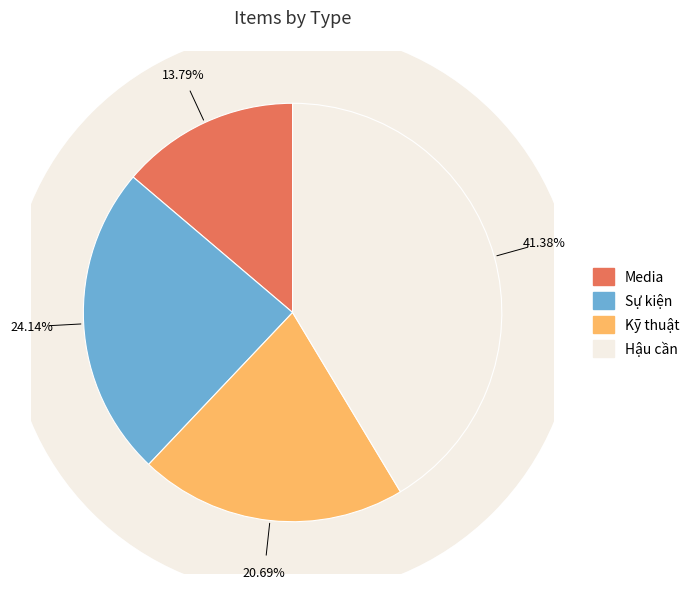

Which category has the biggest portion of the pie?

Hậu cần